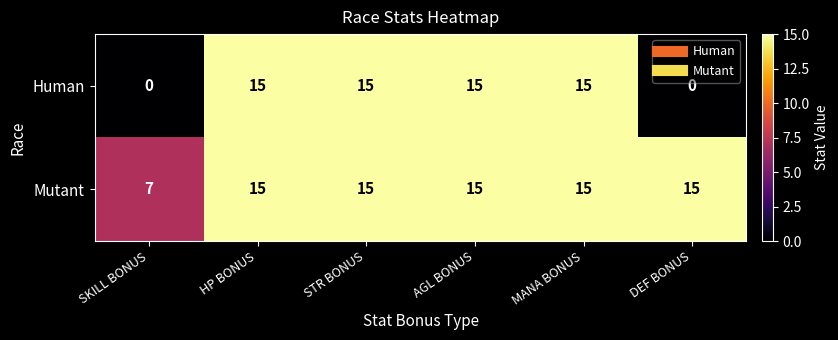

How many distinct data groups are displayed?

2